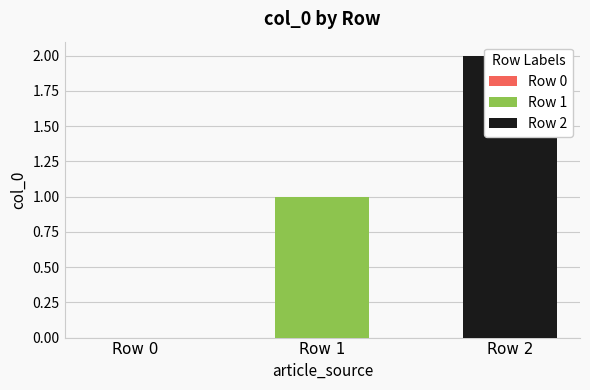

At which category does the chart reach its peak across all series?

Row 2